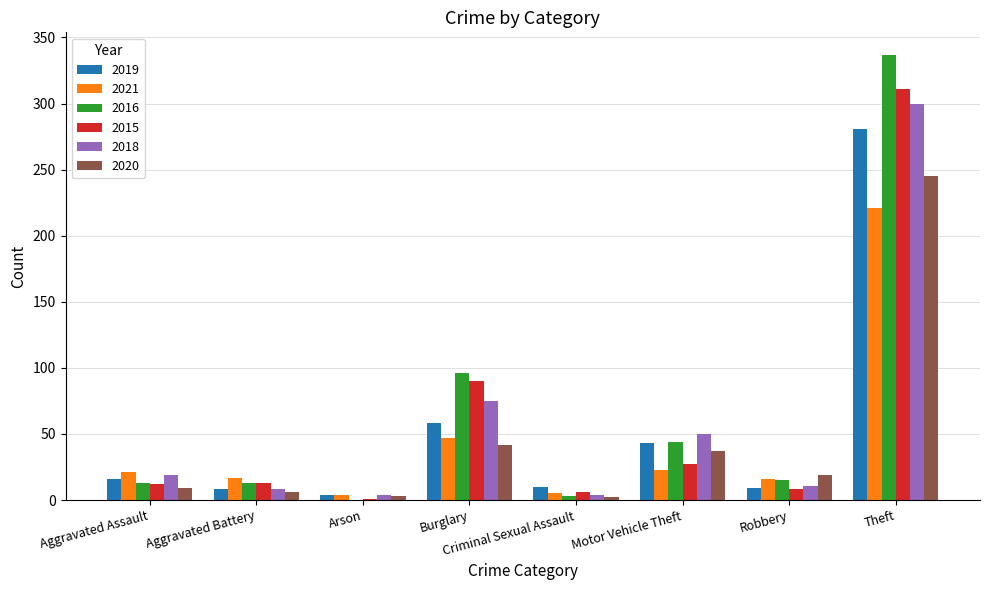

True or false: 2021 has a value of 16 at Robbery.

True